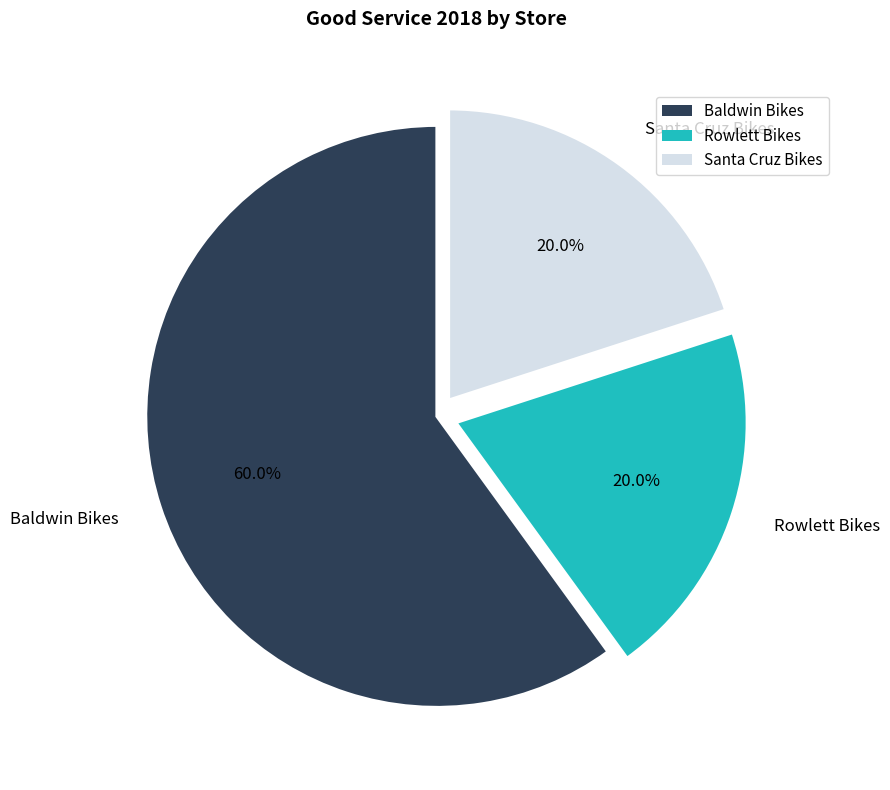

How many slices are in this pie chart?

3